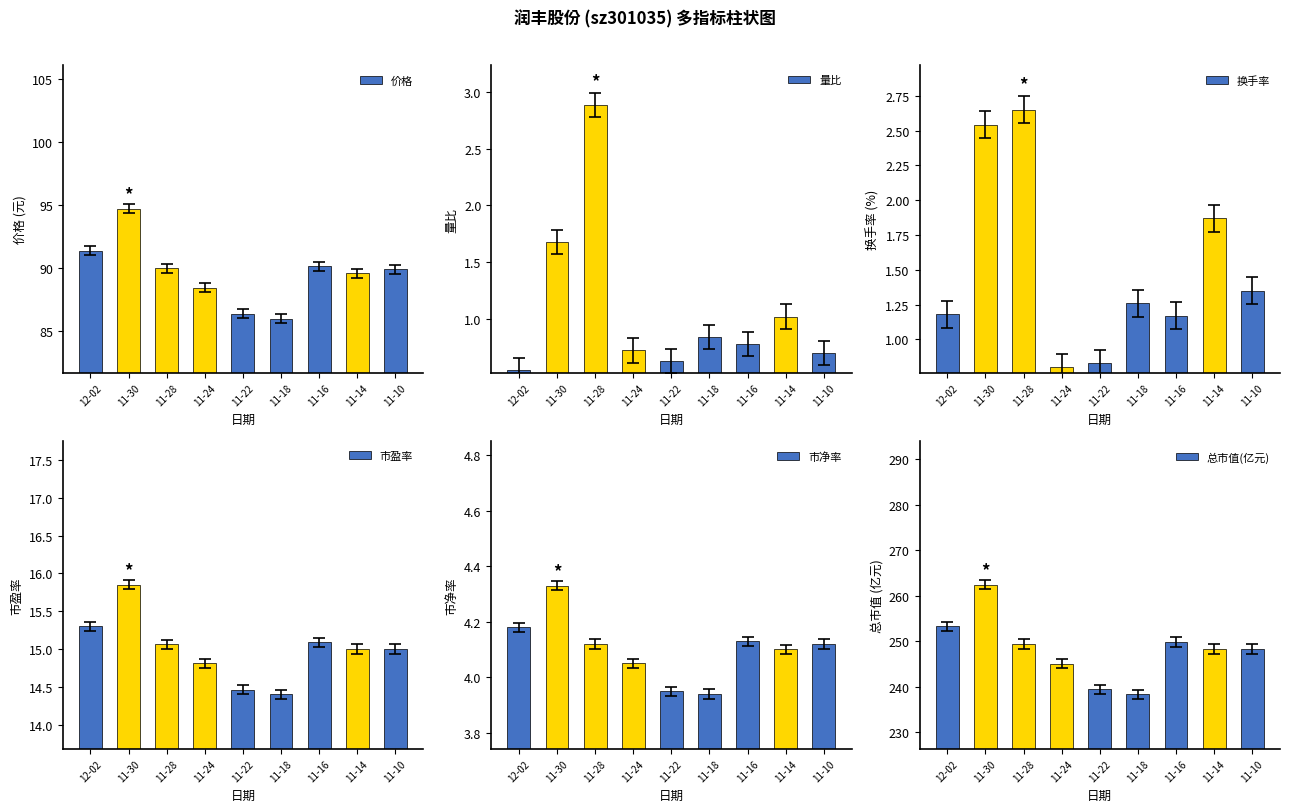

What is the difference between the maximum and minimum values in the 价格 series?

8.7